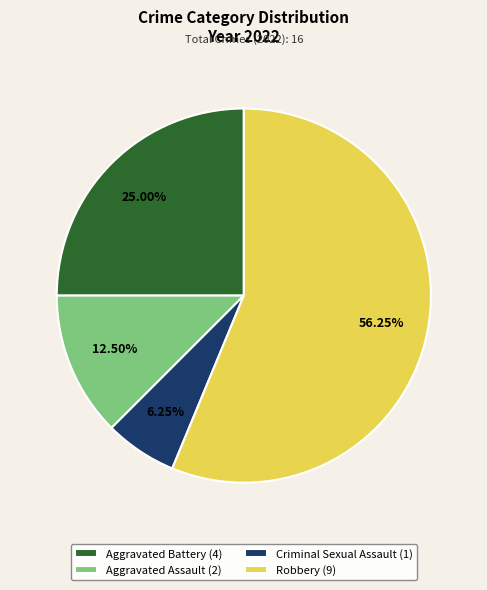

Between Robbery and Aggravated Battery, which is larger?

Robbery